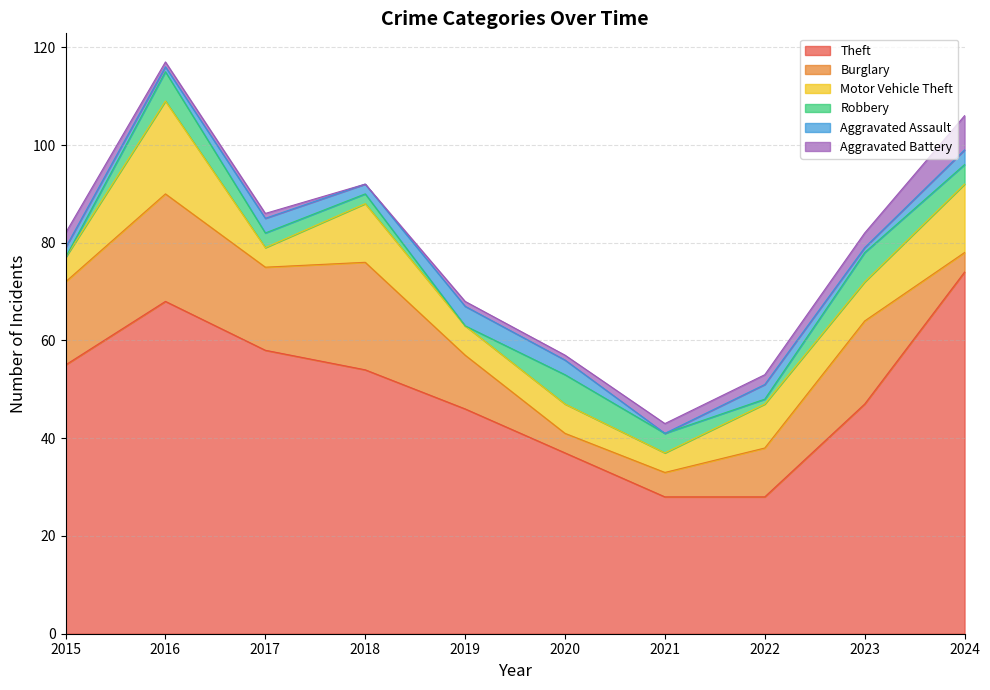

Count the Aggravated Assault values in the range 1 to 3.

8